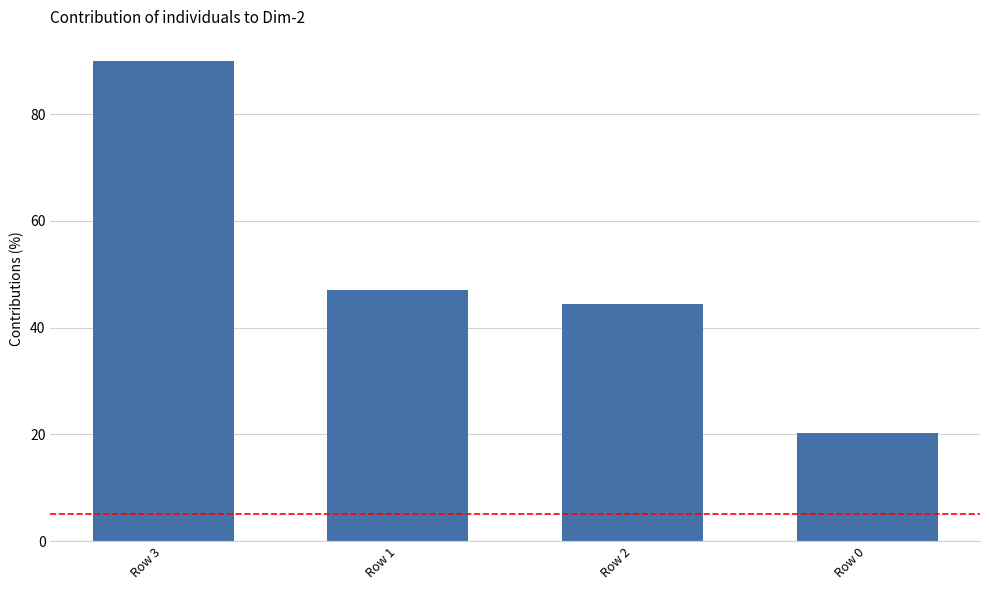

What is the difference between the values at Row 0 and Row 2?

24.2